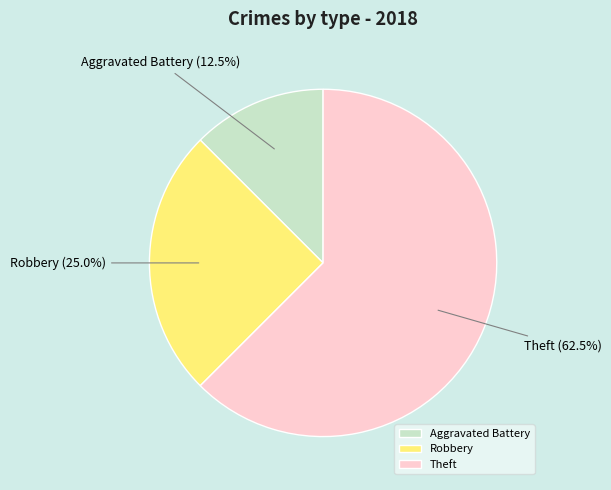

Which category has the smallest portion of the pie?

Aggravated Battery